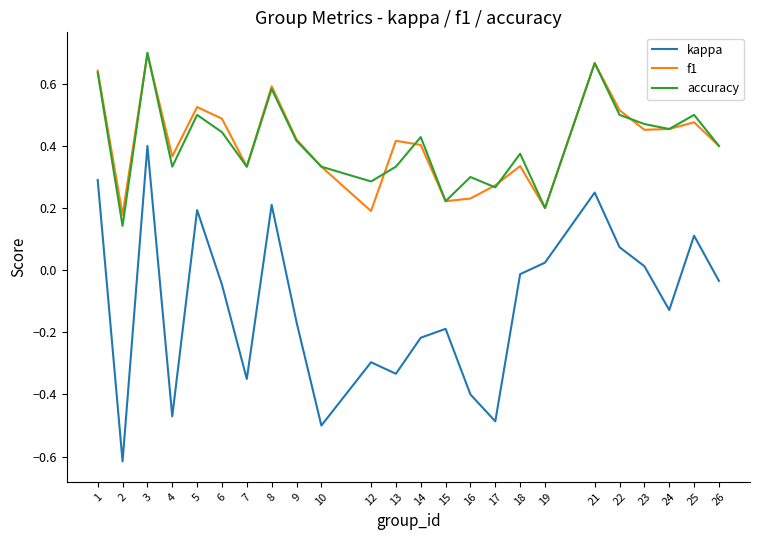

At which category is the sum across all series the highest?

3